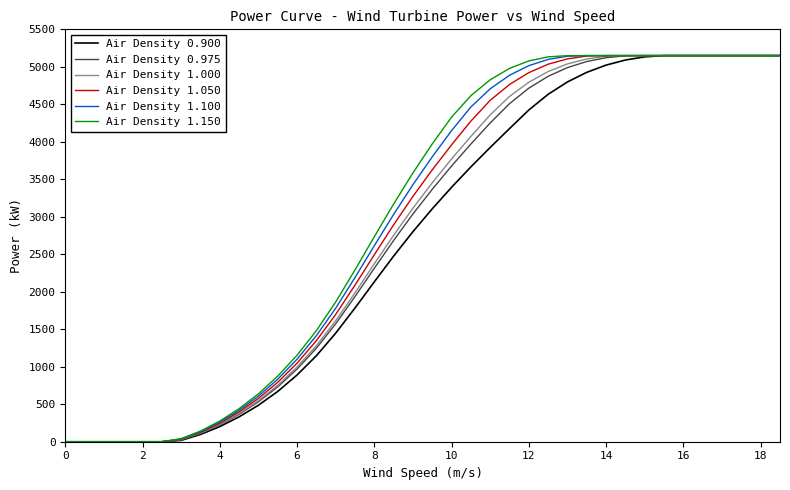

What is the maximum value shown in the chart?

5150